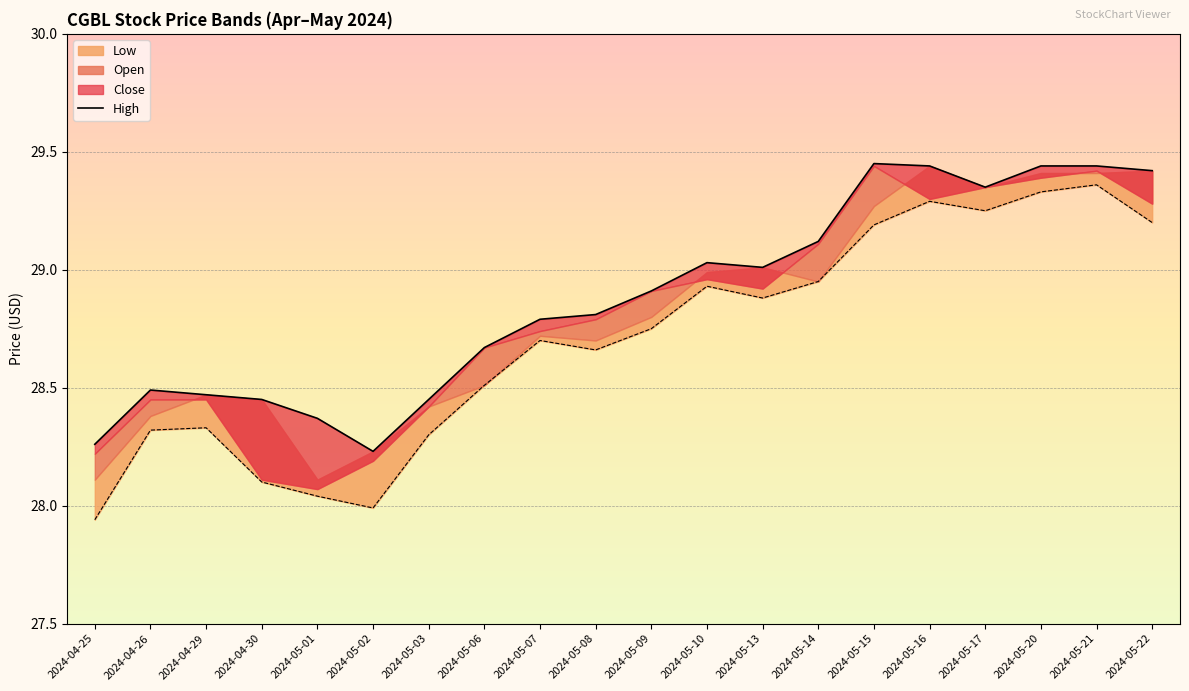

What is the difference between the second highest and minimum values?

1.2